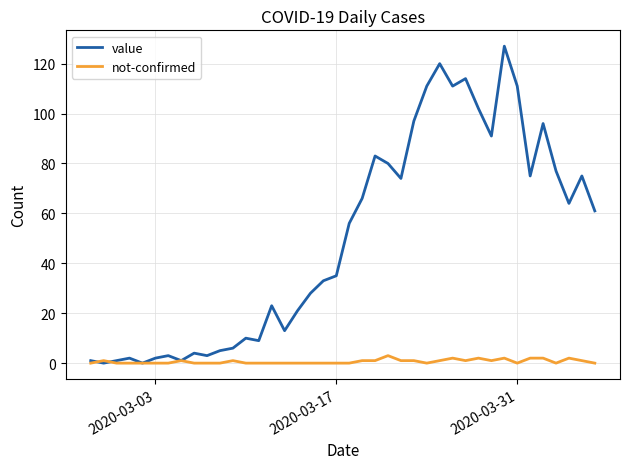

List the series in order of their peak value, lowest first.

not-confirmed, value